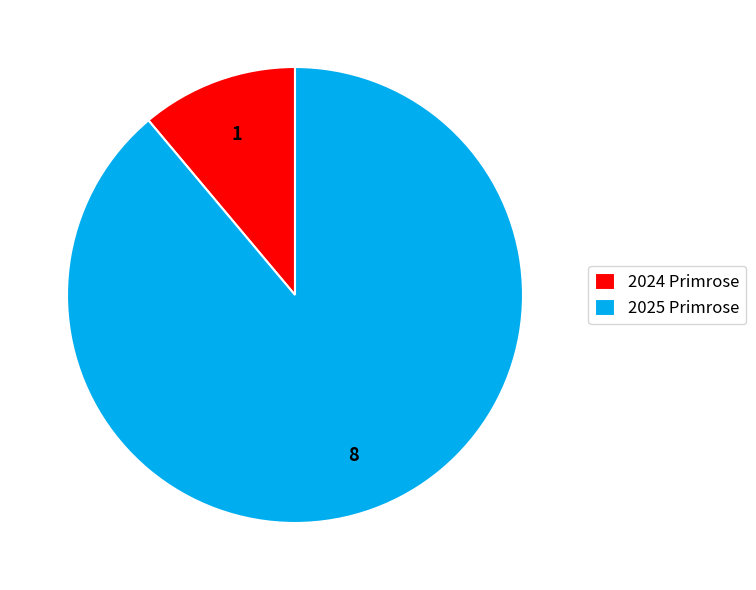

What is the smallest slice in the pie chart?

2024 Primrose